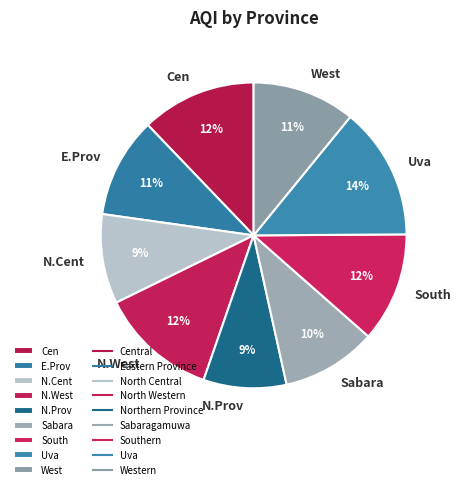

To the nearest percent, what percentage of the pie is Sabara?

10%